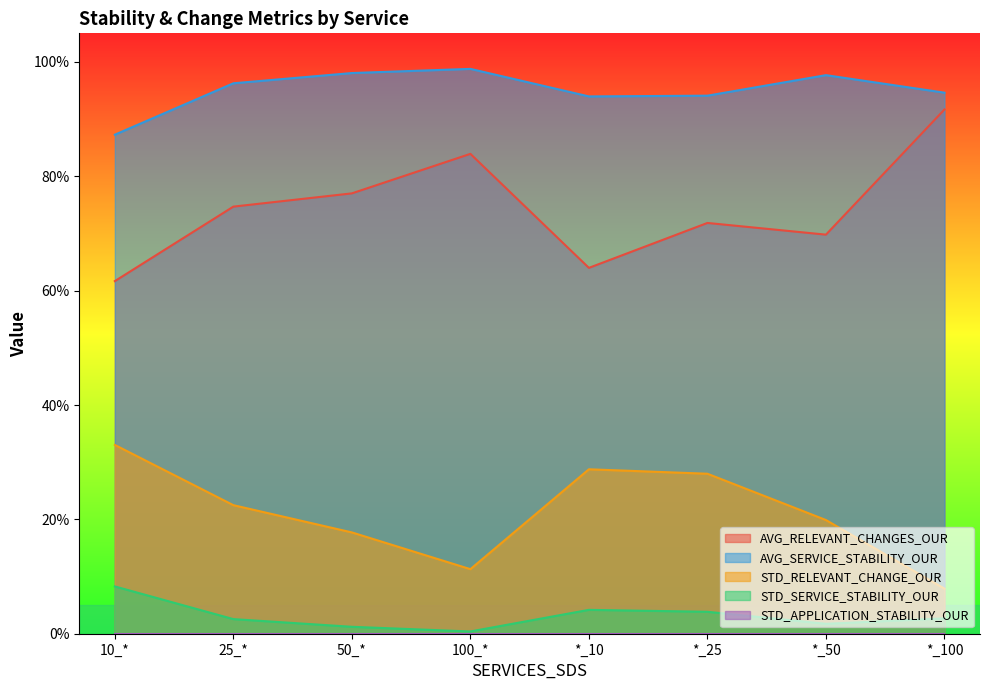

How many lines are shown in the chart?

4